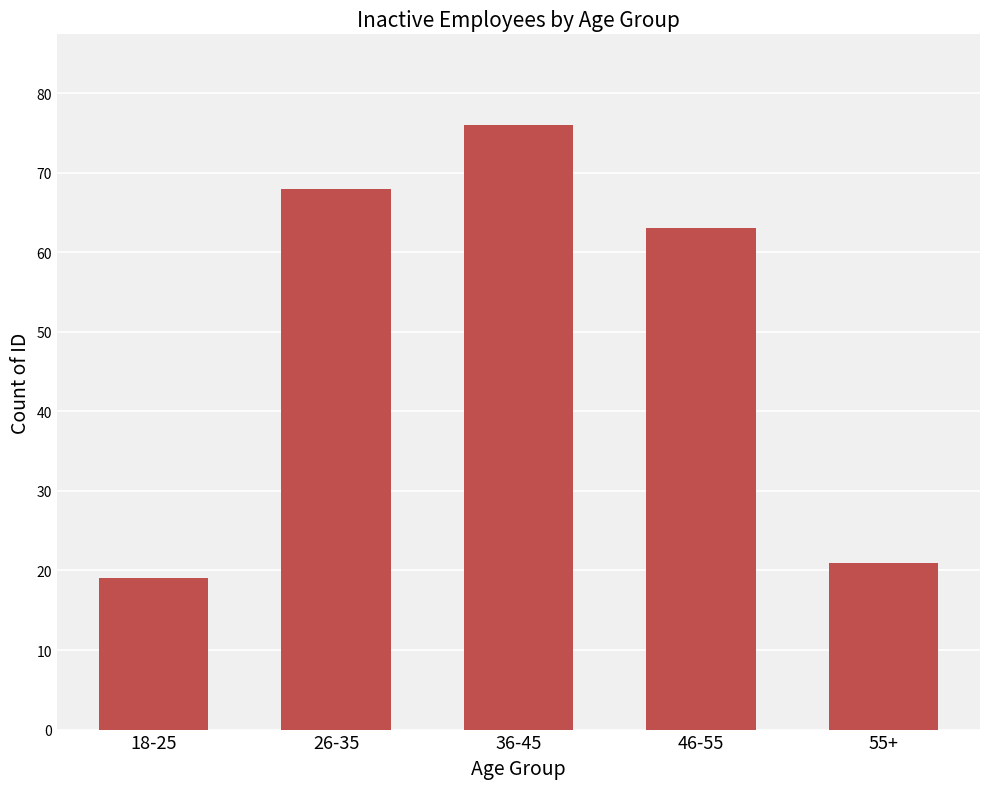

Count the number of categories in the chart.

5